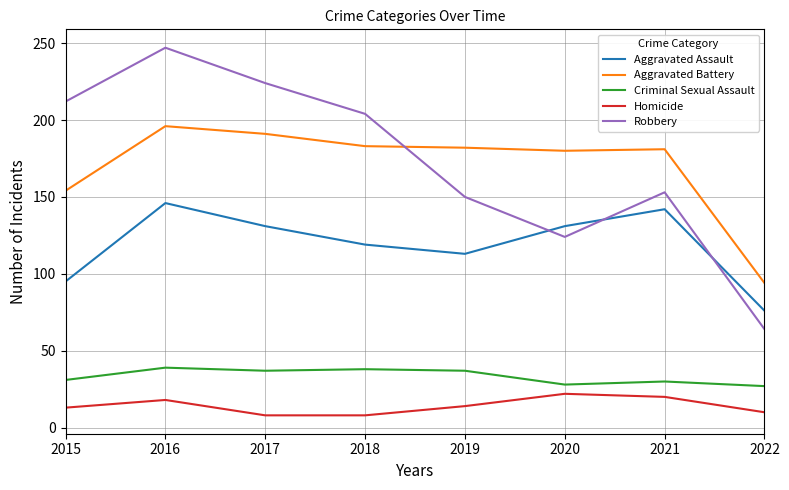

What is the maximum value for Aggravated Battery?

196